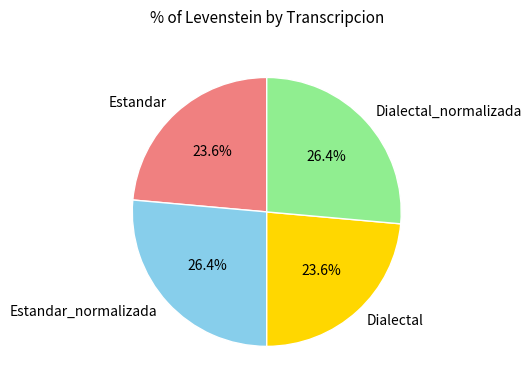

True or false: Estandar accounts for 16% of the total.

False